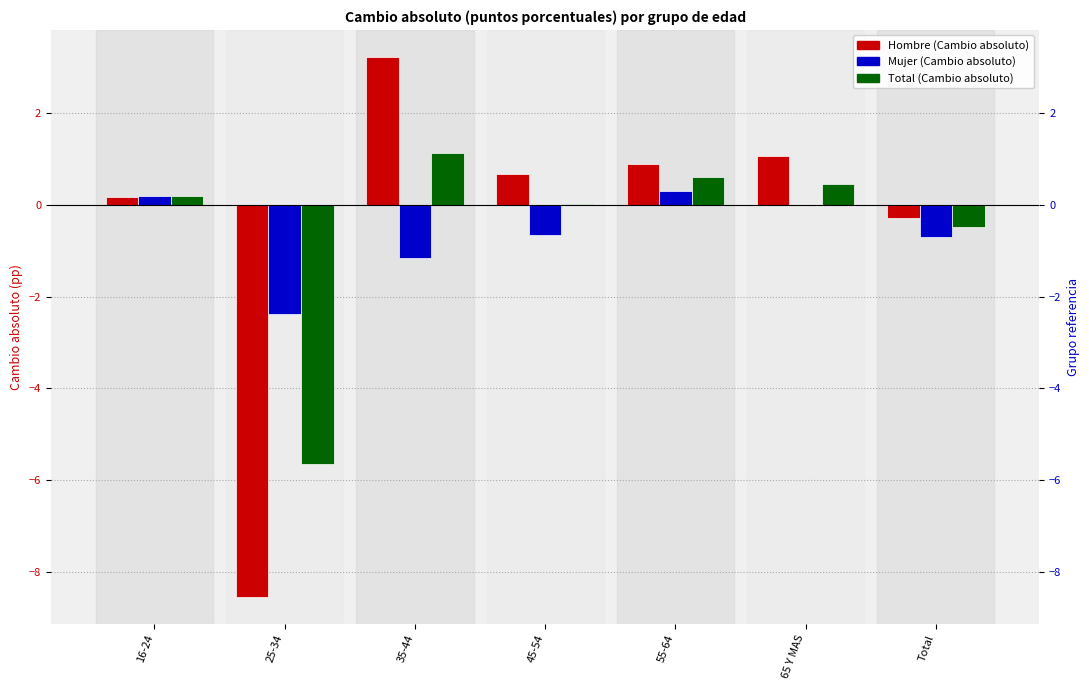

How many data points does each series have?

7